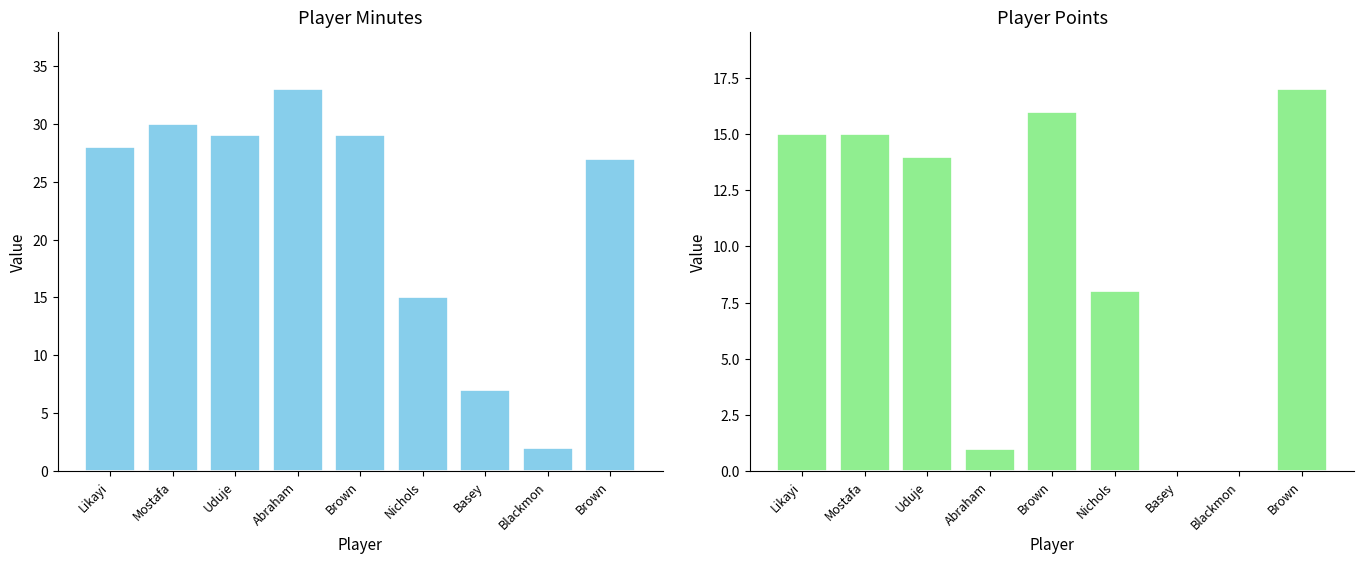

The PTS series shows 14 at Uduje. True or false?

True